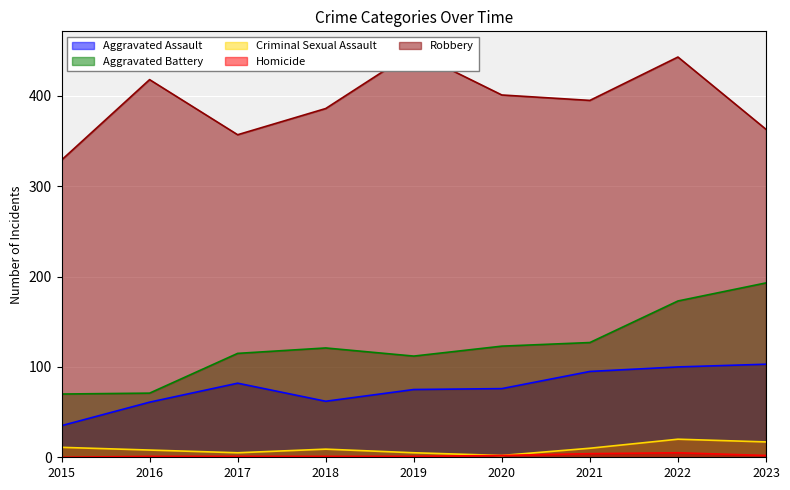

Reading left to right, what are all the values shown in this chart?

Aggravated Assault: 2015=35	2016=61	2017=82	2018=62	2019=75	2020=76	2021=95	2022=100	2023=103
Aggravated Battery: 2015=70	2016=71	2017=115	2018=121	2019=112	2020=123	2021=127	2022=173	2023=193
Criminal Sexual Assault: 2015=11	2016=8	2017=5	2018=9	2019=5	2020=2	2021=10	2022=20	2023=17
Homicide: 2015=0	2016=1	2017=1	2018=1	2019=1	2020=2	2021=4	2022=5	2023=2
Robbery: 2015=329	2016=418	2017=357	2018=386	2019=449	2020=401	2021=395	2022=443	2023=363